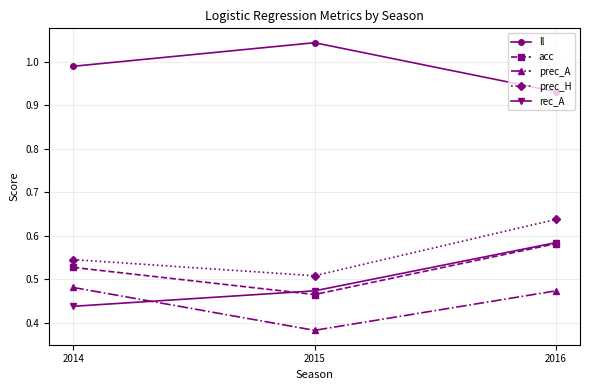

Which label corresponds to the largest value in the chart?

2015